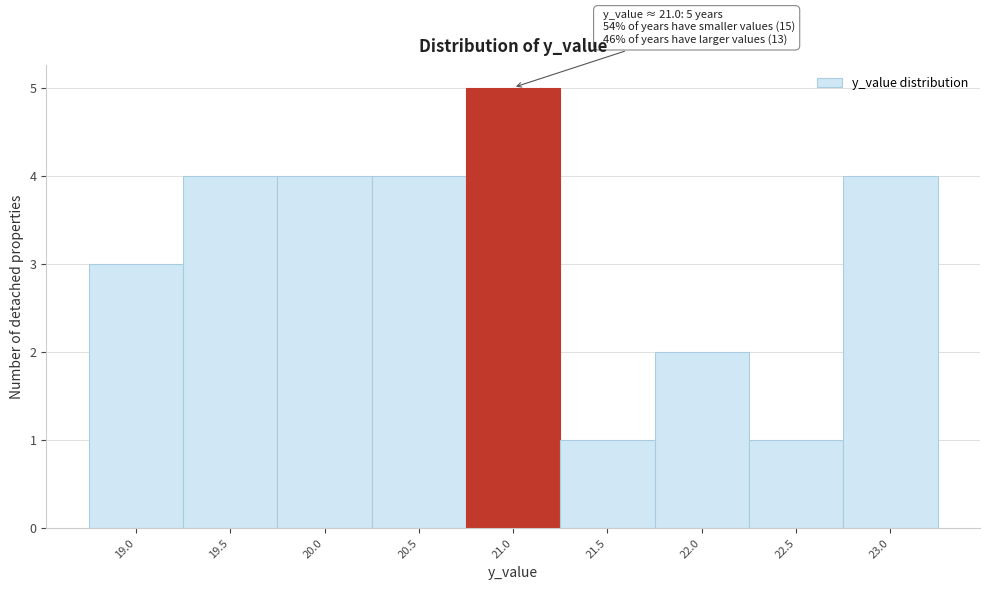

Reading right to left, extract all data points from this chart.

23.0=4	22.5=1	22.0=2	21.5=1	21.0=5	20.5=4	20.0=4	19.5=4	19.0=3